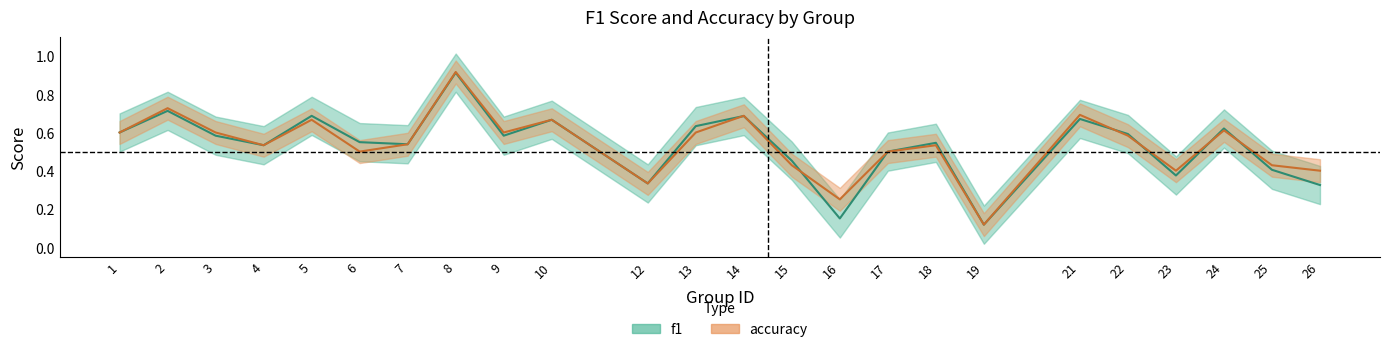

What is the total value across all series at 10?

1.3